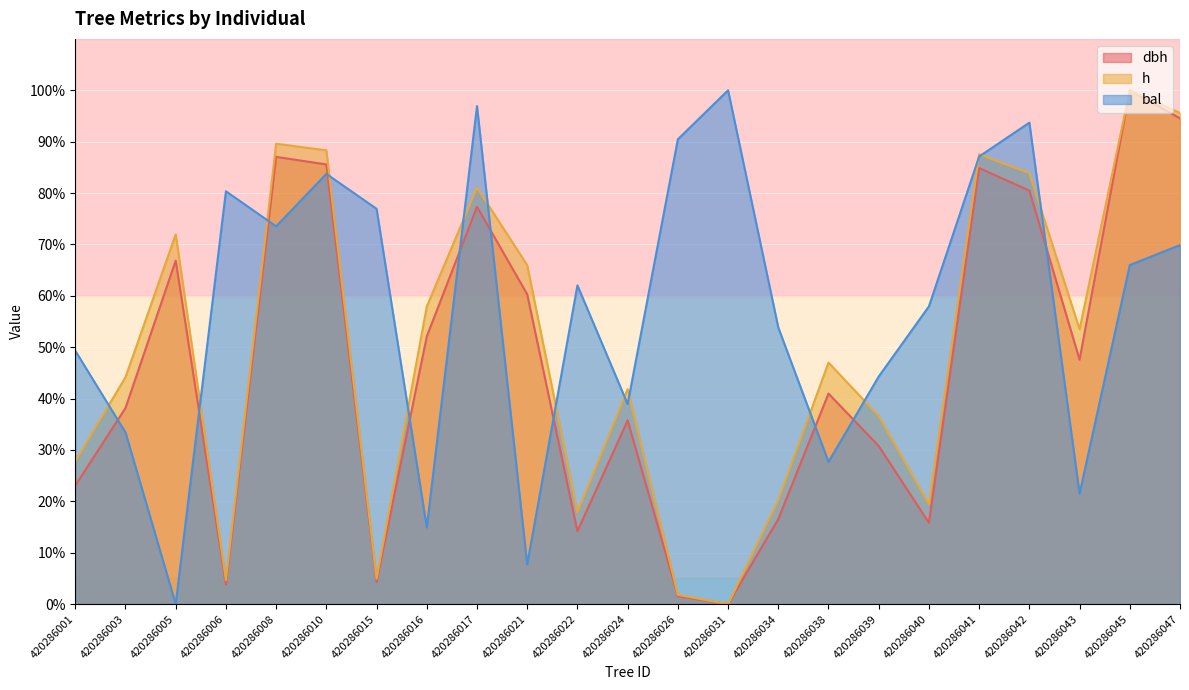

Count the number of categories in the chart.

23